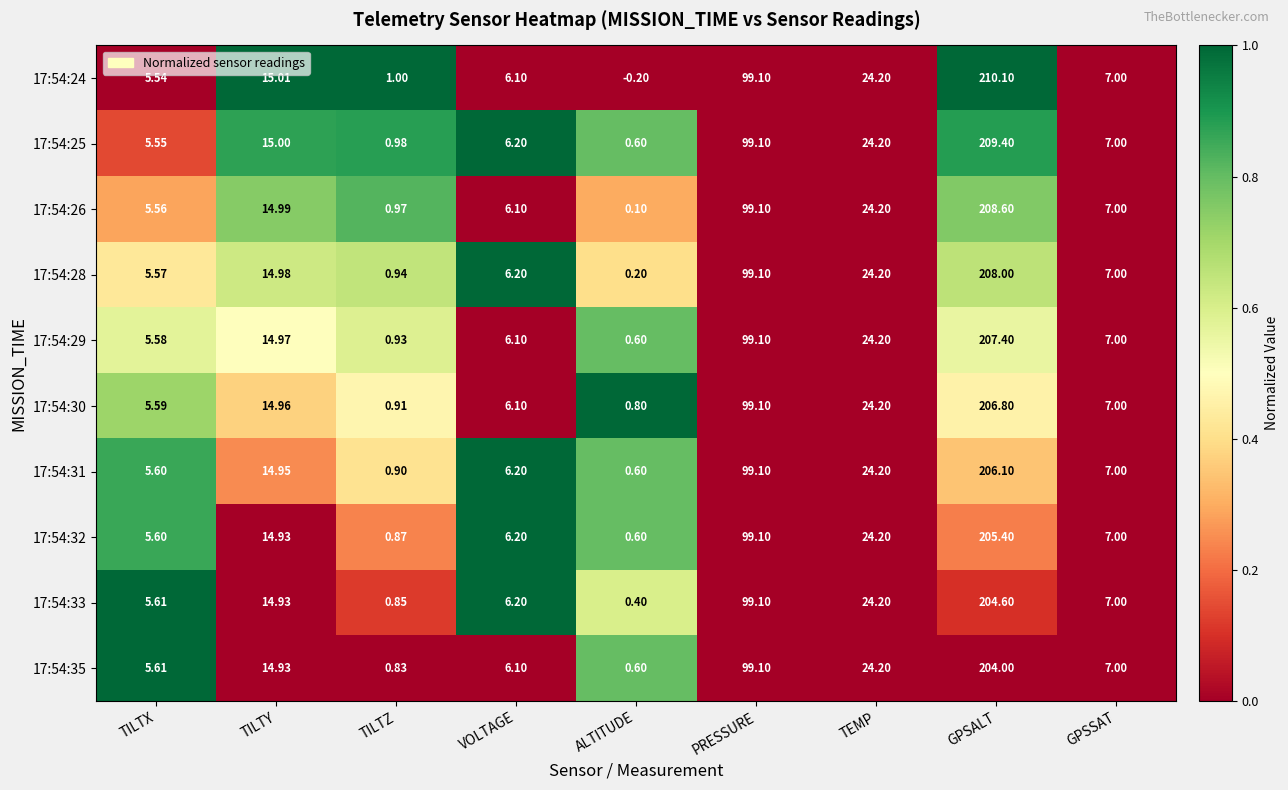

Which label corresponds to the largest value in the chart?

GPSALT